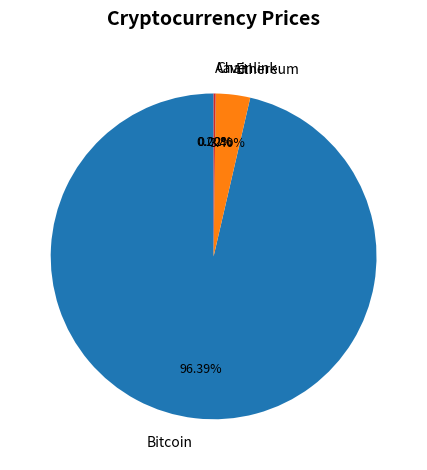

Which slice is the largest?

Bitcoin